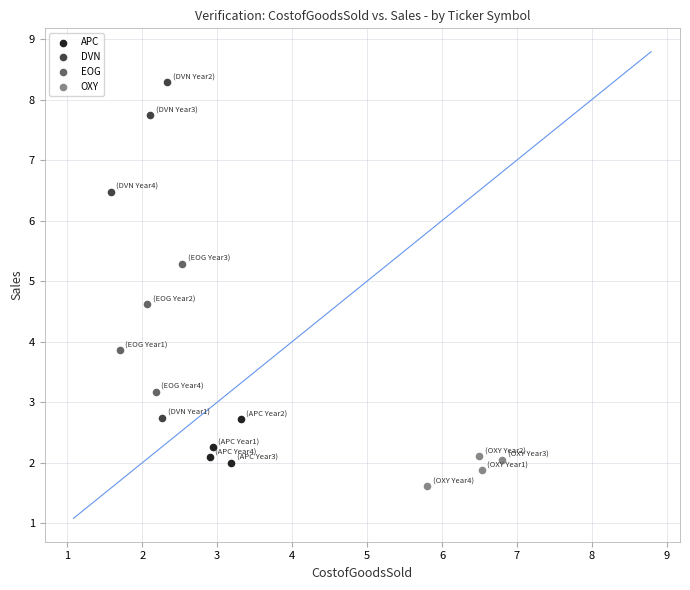

Which series reaches the minimum Y coordinate?

OXY